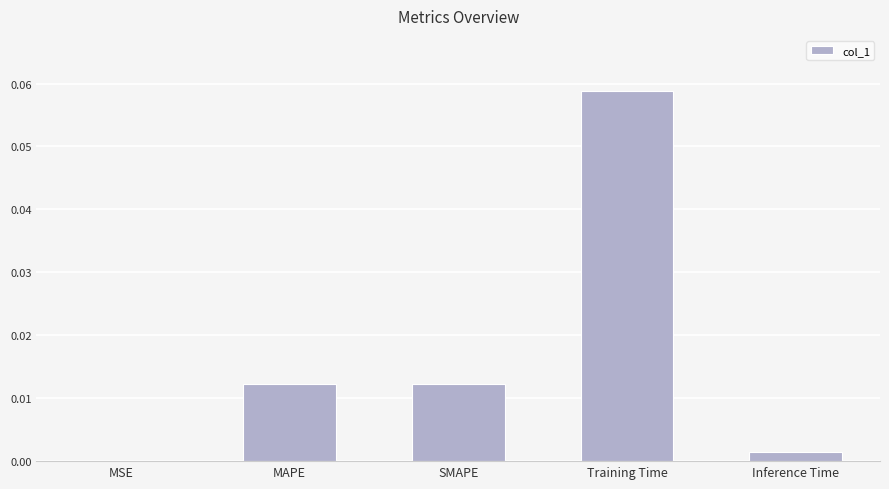

True or false: the data shows 0.0 at Training Time.

False